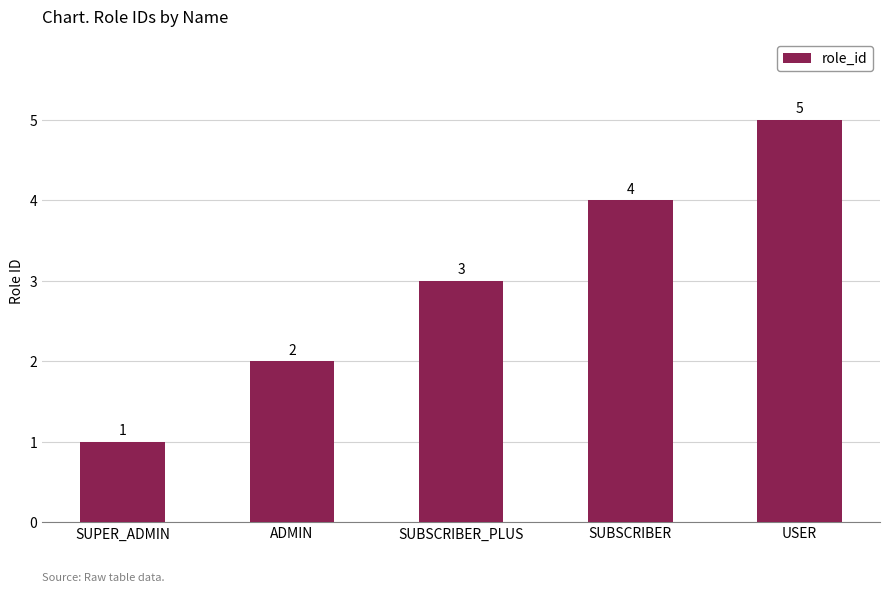

Rank the categories by value from lowest to highest.

SUPER_ADMIN, ADMIN, SUBSCRIBER_PLUS, SUBSCRIBER, USER